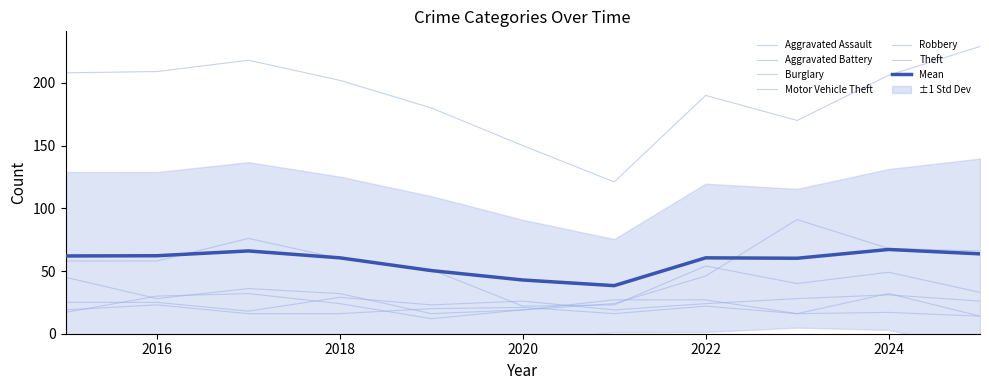

At which label is Aggravated Assault closest to 24?

2022